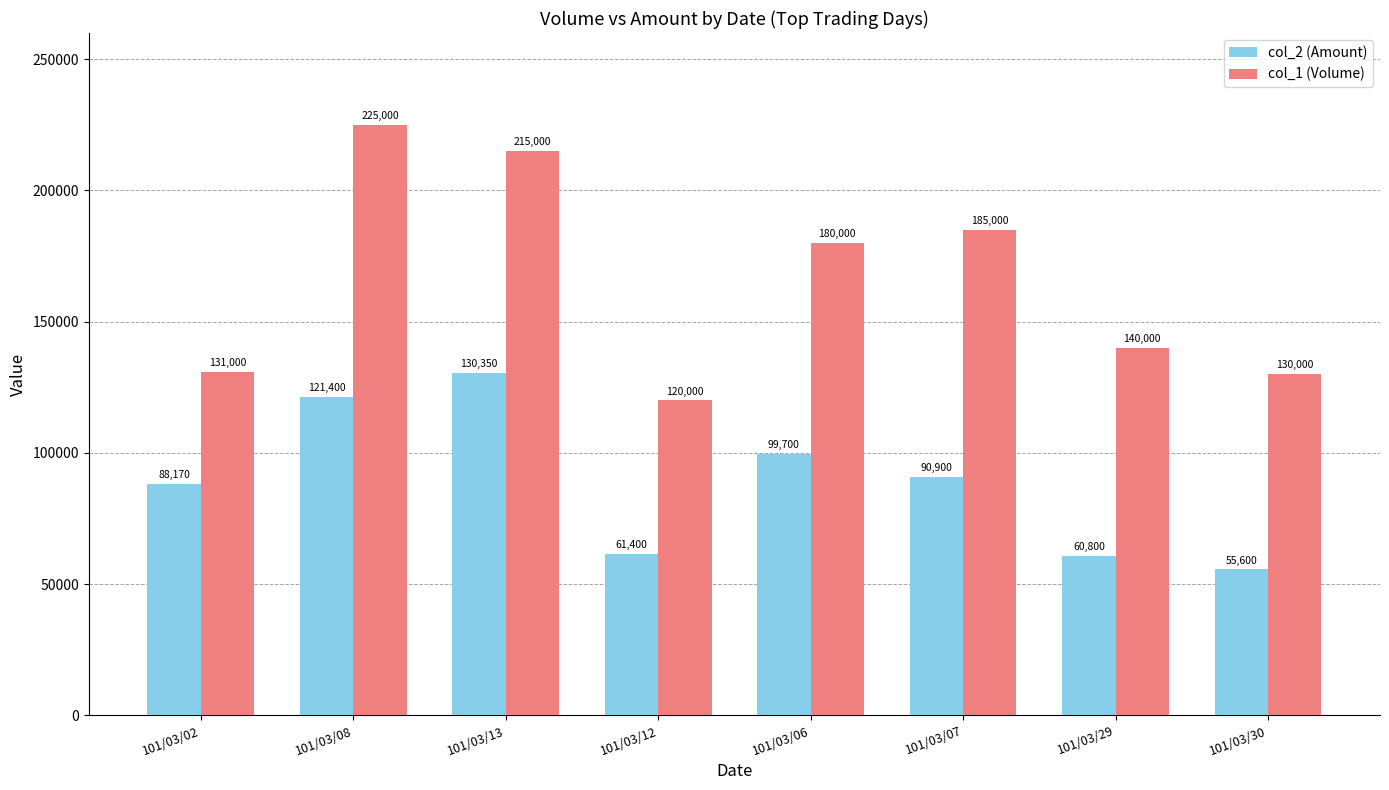

What is the difference between the col_2 (Amount) values at 101/03/07 and 101/03/30?

35300